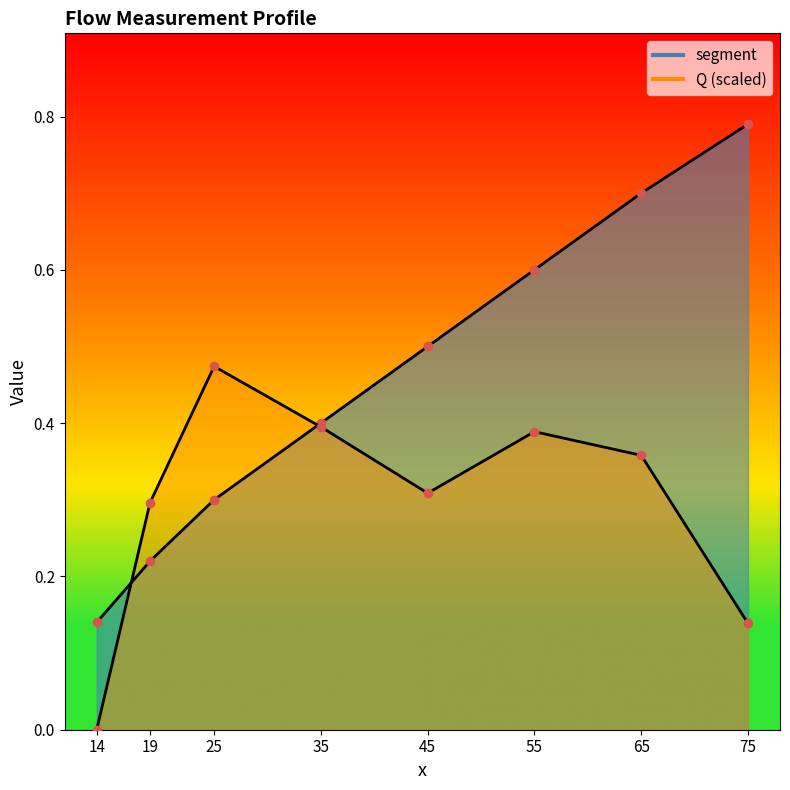

What is the difference between the second highest and second lowest values in the segment_line series?

0.5